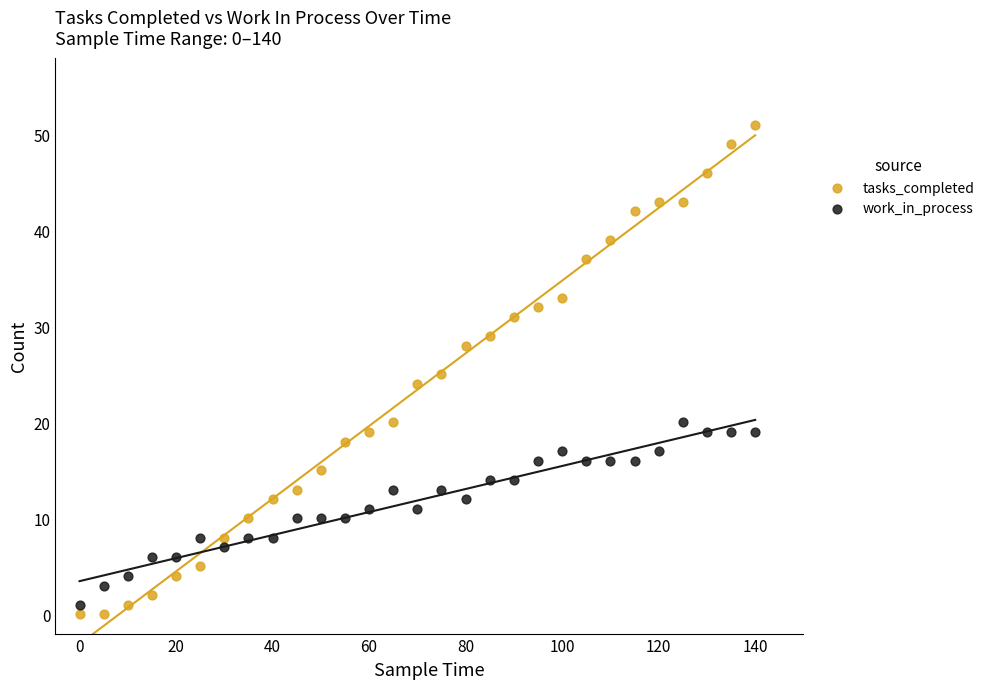

Which series has the largest Y range (max minus min)?

tasks_completed